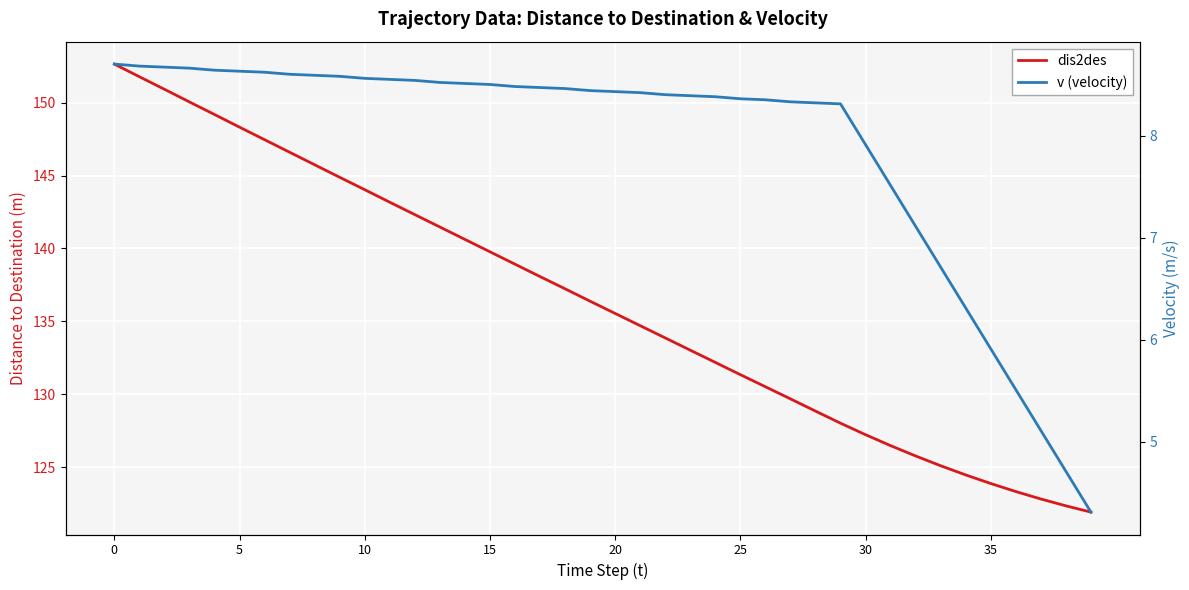

Rank the series by their maximum value, from lowest to highest.

v (velocity), dis2des